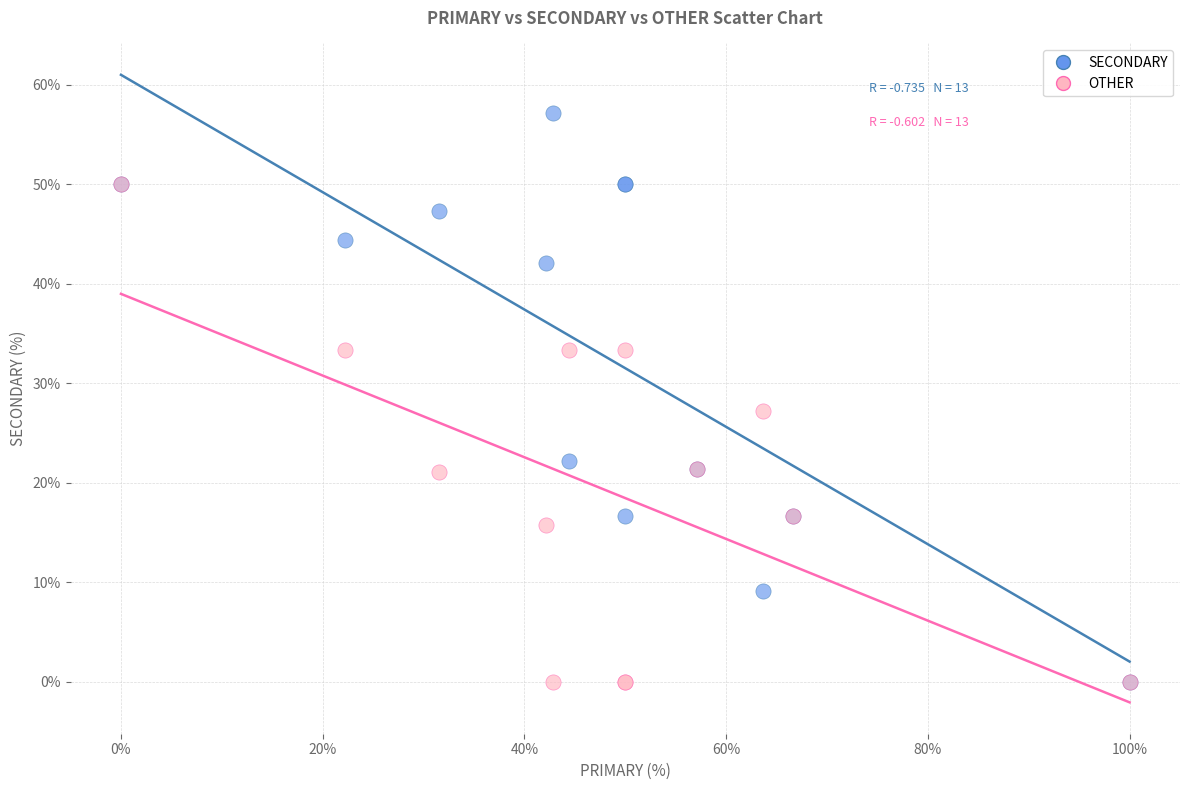

What are all the series names shown in the legend?

SECONDARY, OTHER